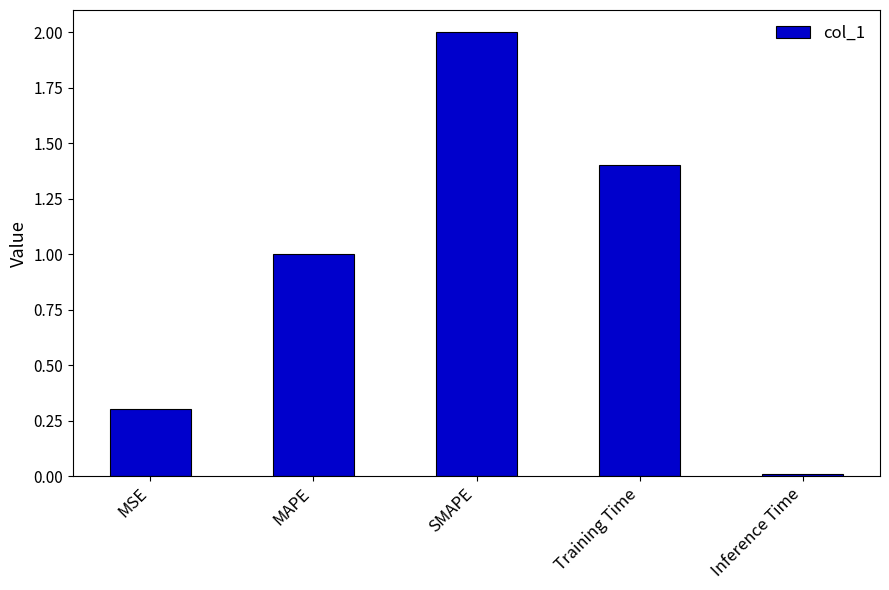

Count the number of categories in the chart.

5